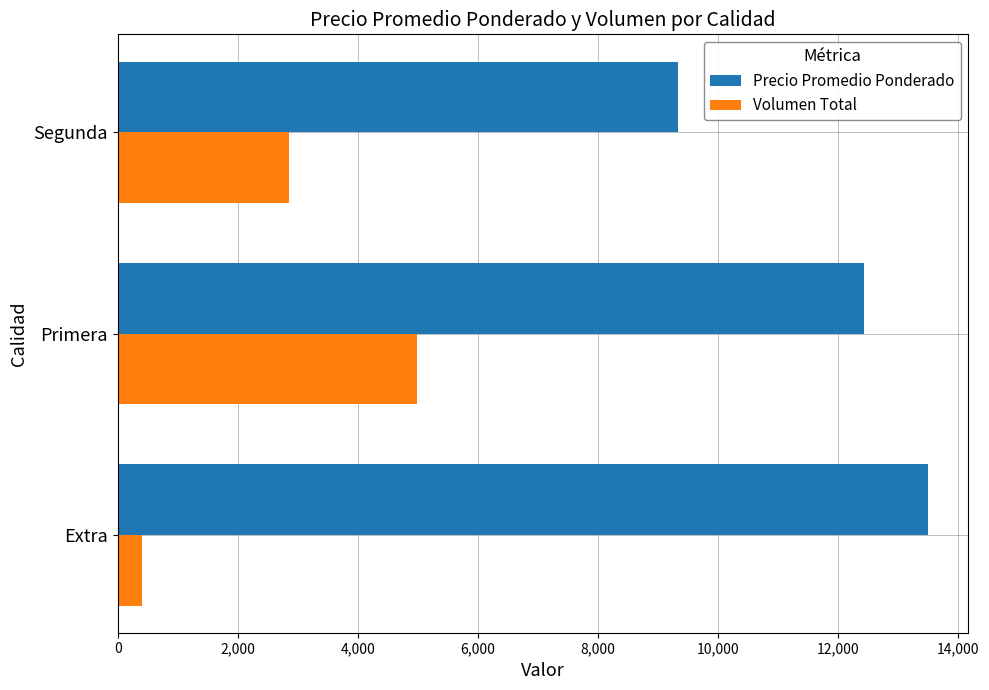

The value of Volumen Total at Primera is 4980.0. True or false?

True